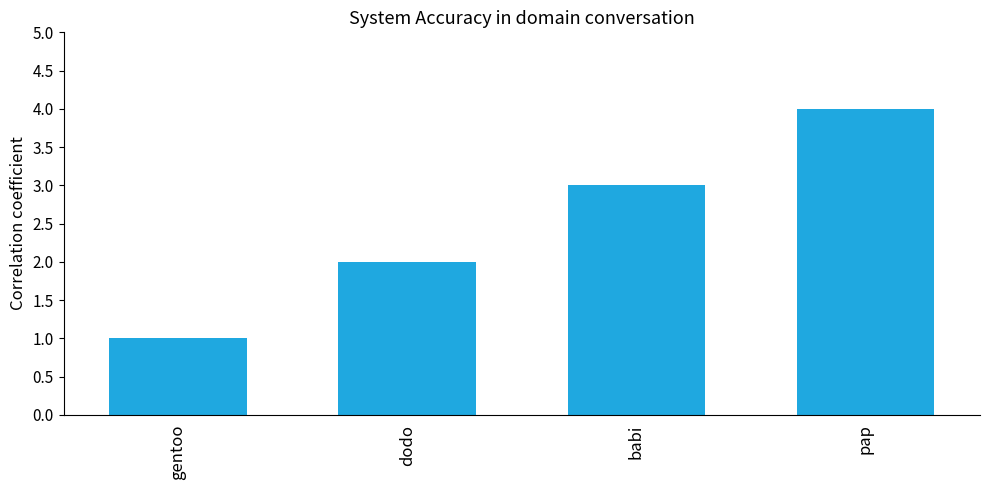

The chart shows a value of 1 at gentoo. True or false?

True